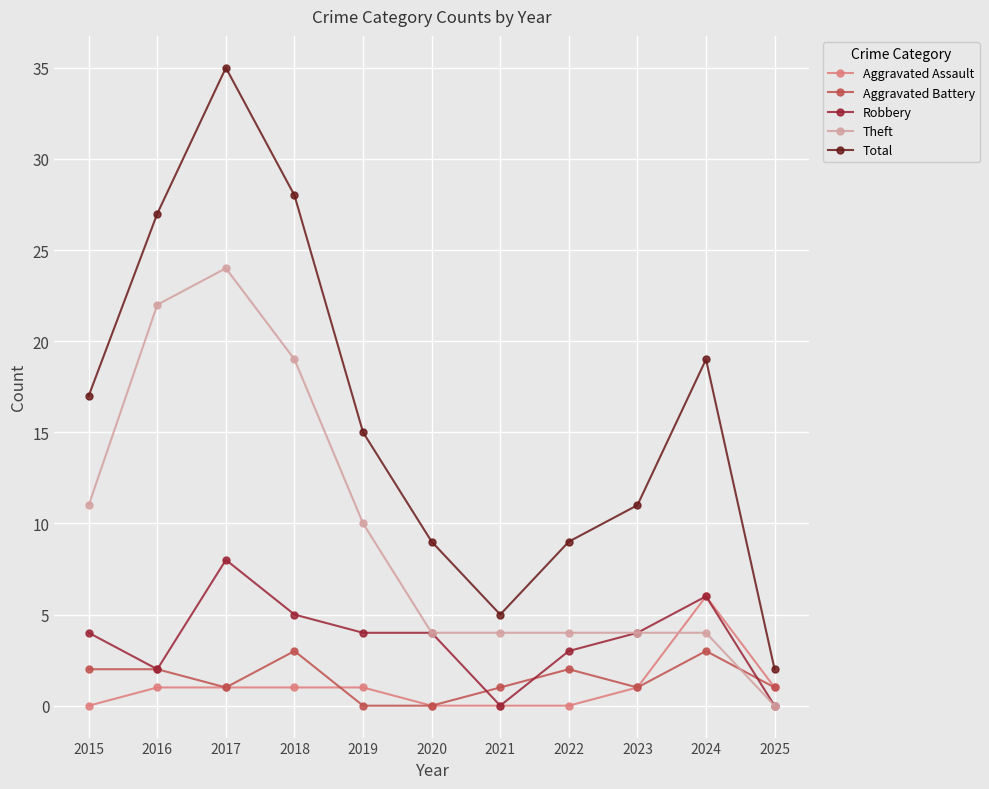

What is the average value of the Robbery series?

4